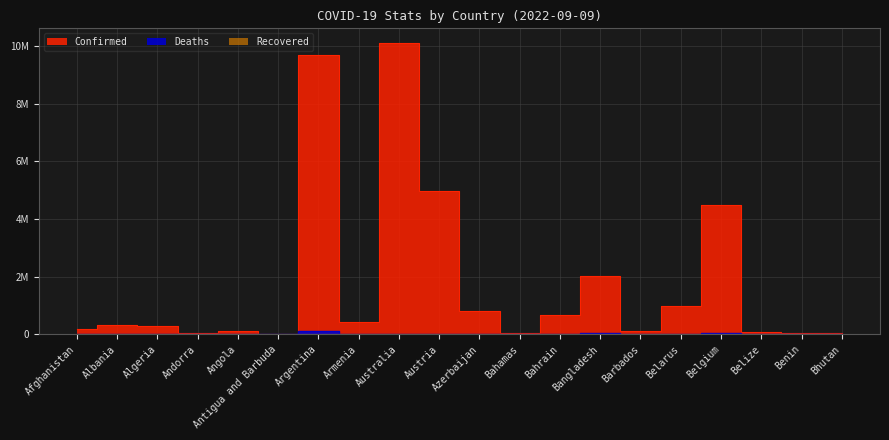

Which label corresponds to the smallest value in the chart?

Bhutan